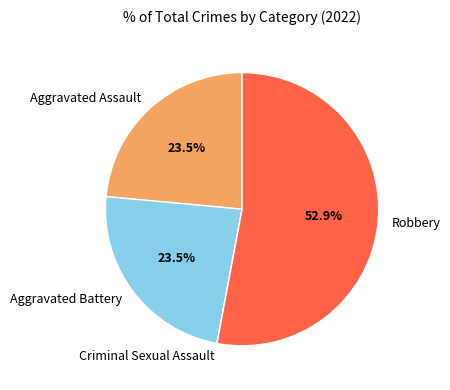

Which slice is the largest?

Robbery